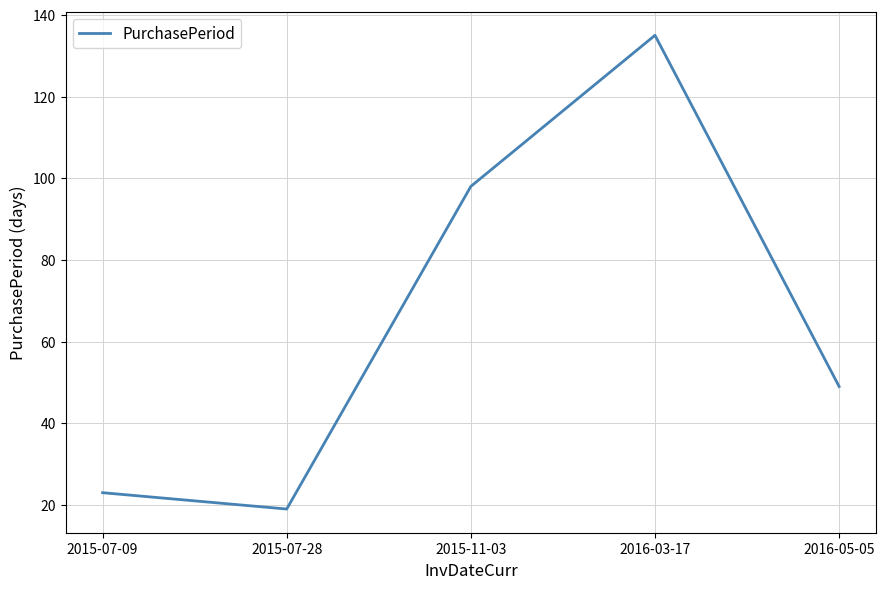

List the labels in order of value, largest first.

2016-03-17, 2015-11-03, 2016-05-05, 2015-07-09, 2015-07-28